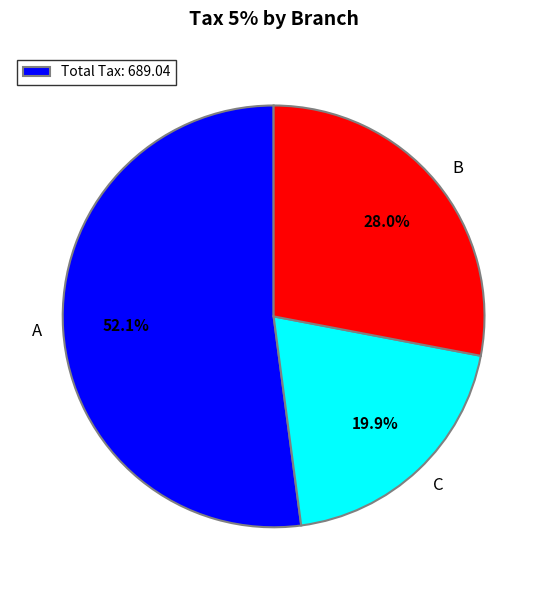

Is there a majority slice in this chart?

Yes